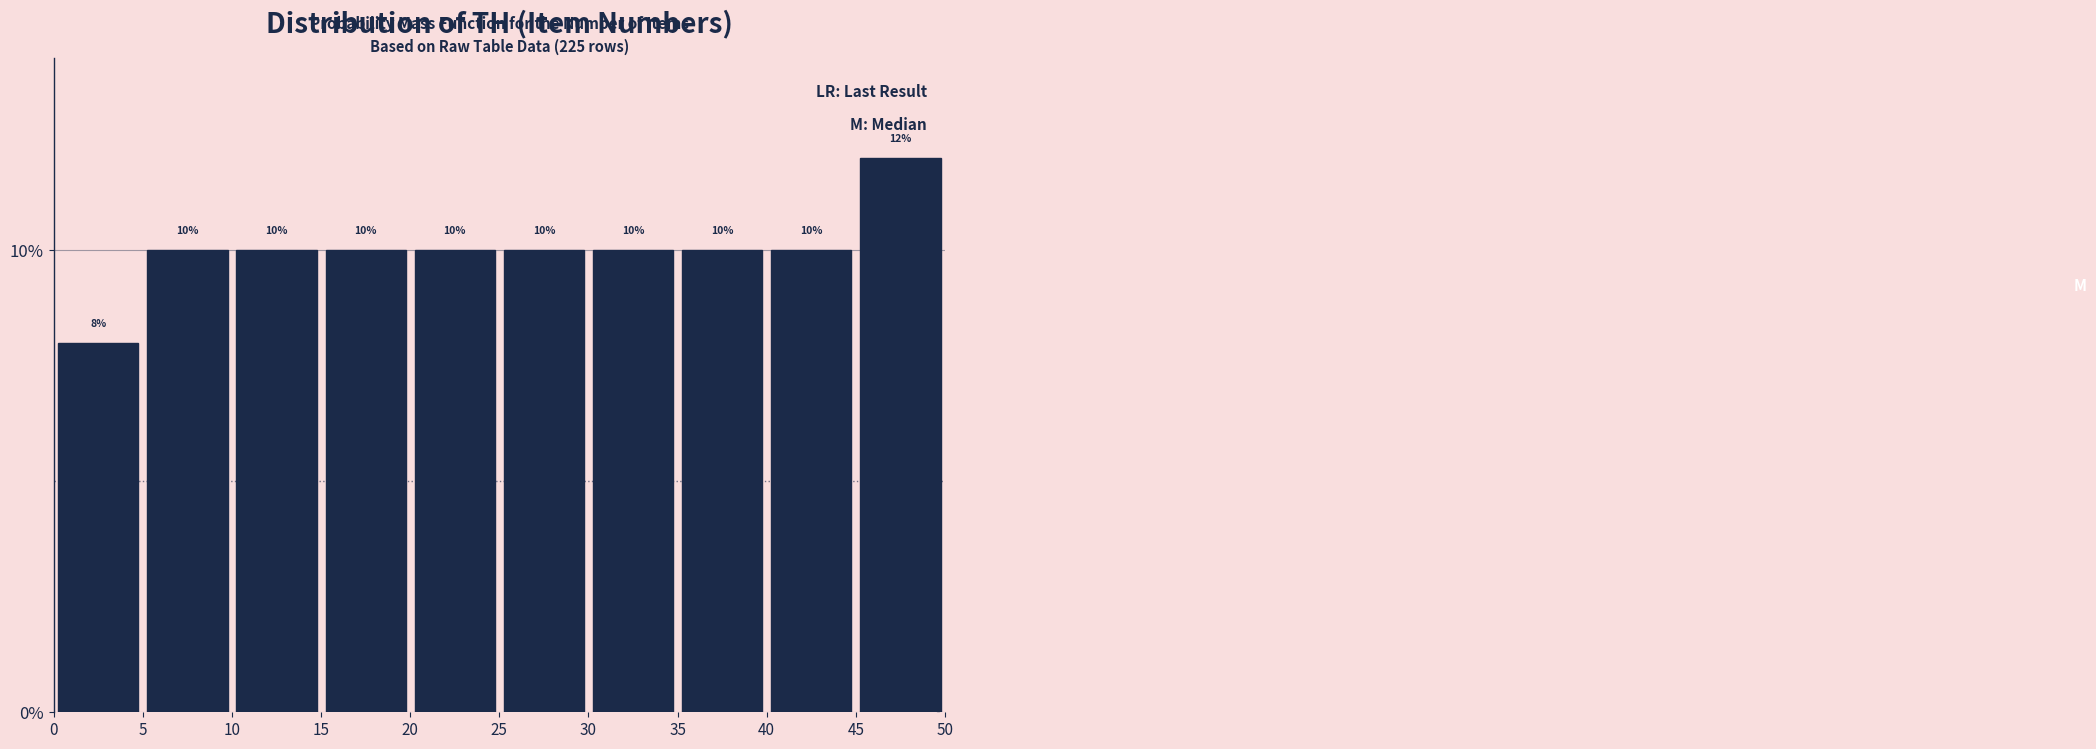

Reading left to right, list every bar in this chart as the range it spans on the x-axis followed by its height.

0 to 5: 8
5 to 10: 10
10 to 15: 10
15 to 20: 10
20 to 25: 10
25 to 30: 10
30 to 35: 10
35 to 40: 10
40 to 45: 10
45 to 50: 12